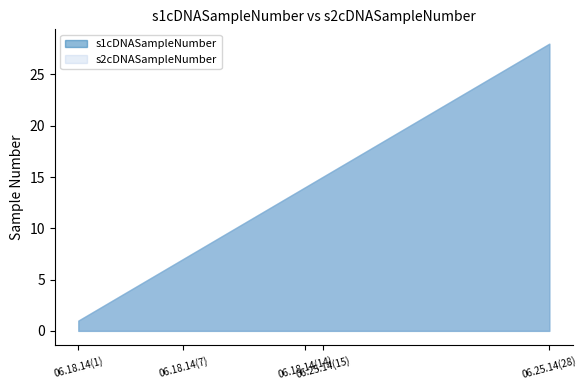

True or false: s1cDNASampleNumber has more than 0 interior local peaks.

False